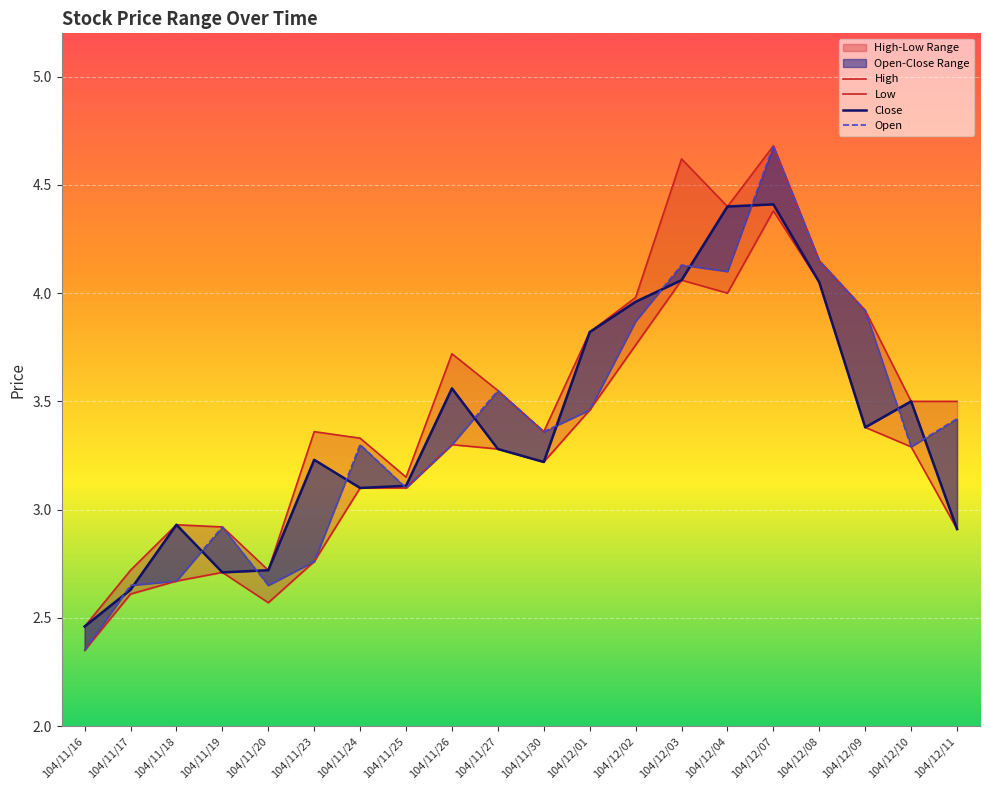

Reading left to right, transcribe all the data shown in this chart.

Open: 2.4	2.6	2.7	2.9	2.6	2.8	3.3	3.1	3.3	3.5	3.4	3.5	3.9	4.1	4.1	4.7	4.2	3.9	3.3	3.4
High: 2.5	2.7	2.9	2.9	2.7	3.4	3.3	3.1	3.7	3.5	3.4	3.8	4.0	4.6	4.4	4.7	4.2	3.9	3.5	3.5
Low: 2.4	2.6	2.7	2.7	2.6	2.8	3.1	3.1	3.3	3.3	3.2	3.5	3.8	4.1	4.0	4.4	4.0	3.4	3.3	2.9
Close: 2.5	2.6	2.9	2.7	2.7	3.2	3.1	3.1	3.6	3.3	3.2	3.8	4.0	4.1	4.4	4.4	4.0	3.4	3.5	2.9